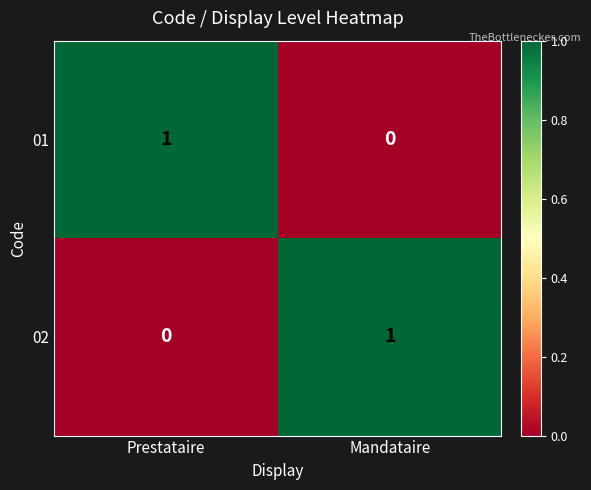

Which category has the highest value in the 02 series?

Mandataire